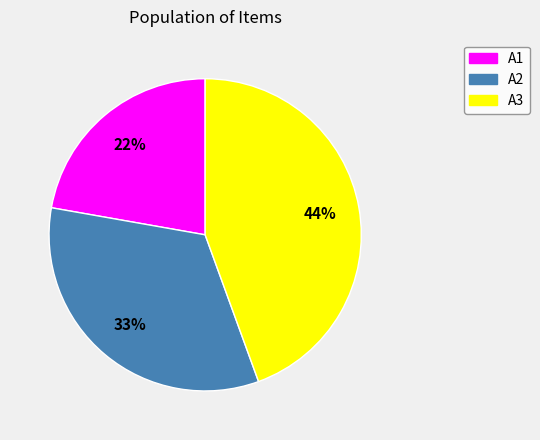

How many segments does this pie chart have?

3